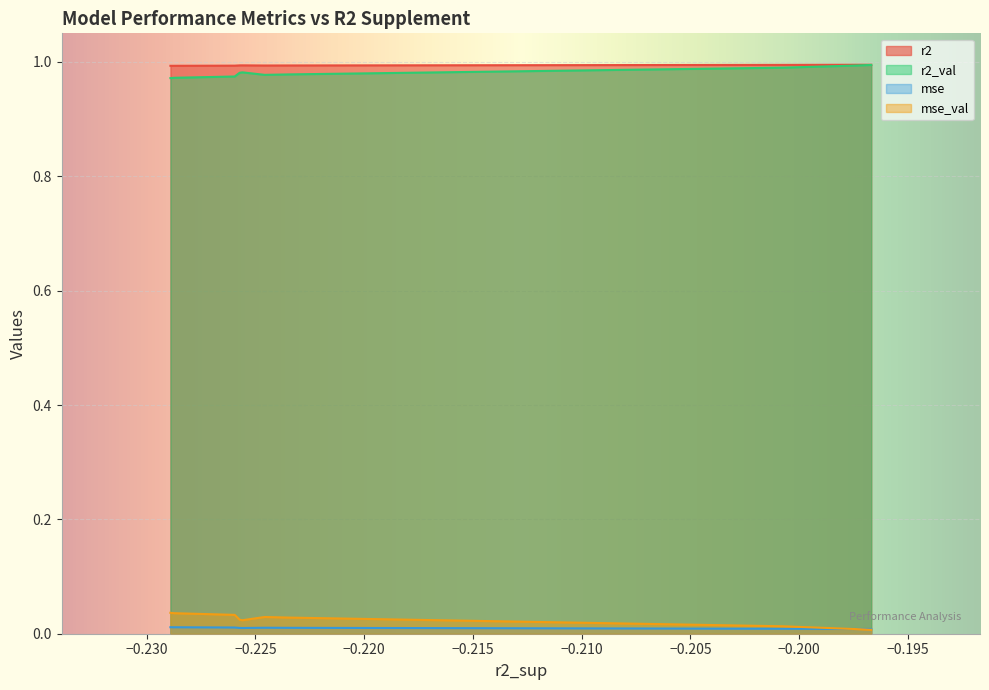

Count the r2 values in the range 0 to 1.

10